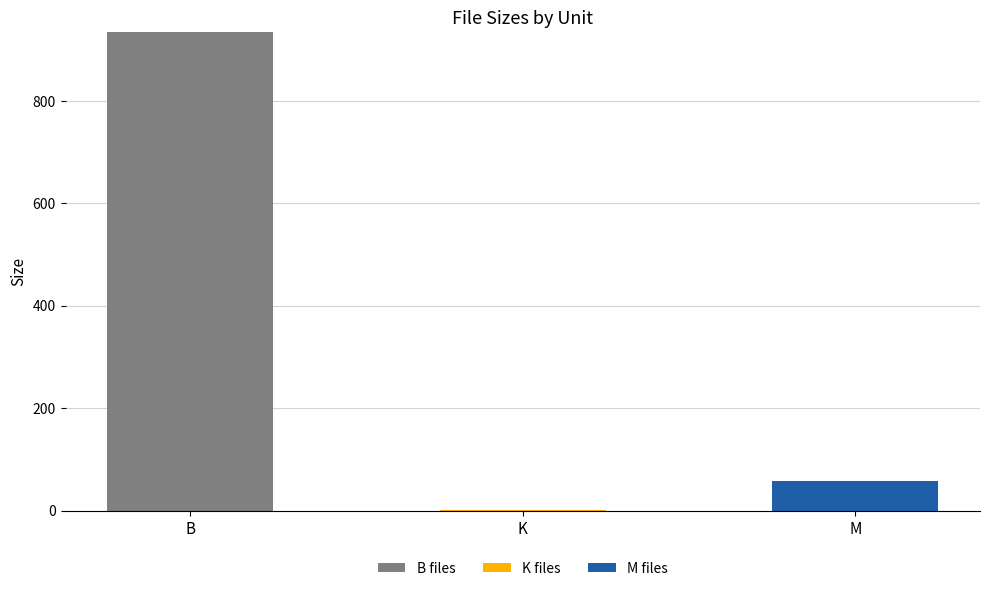

The B files series shows 934.0 at B. True or false?

True